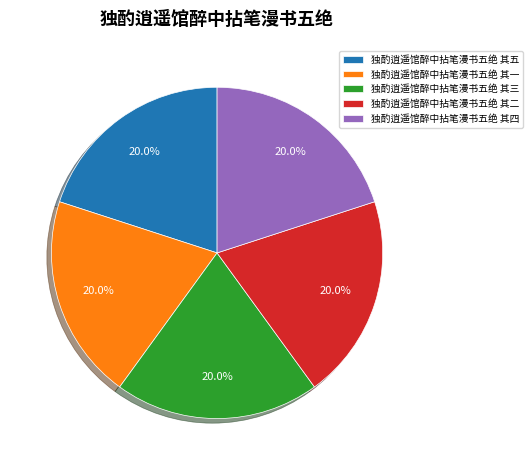

What is the ratio of the value at 独酌逍遥馆醉中拈笔漫书五绝 其一 to the value at 独酌逍遥馆醉中拈笔漫书五绝 其三?

1.0